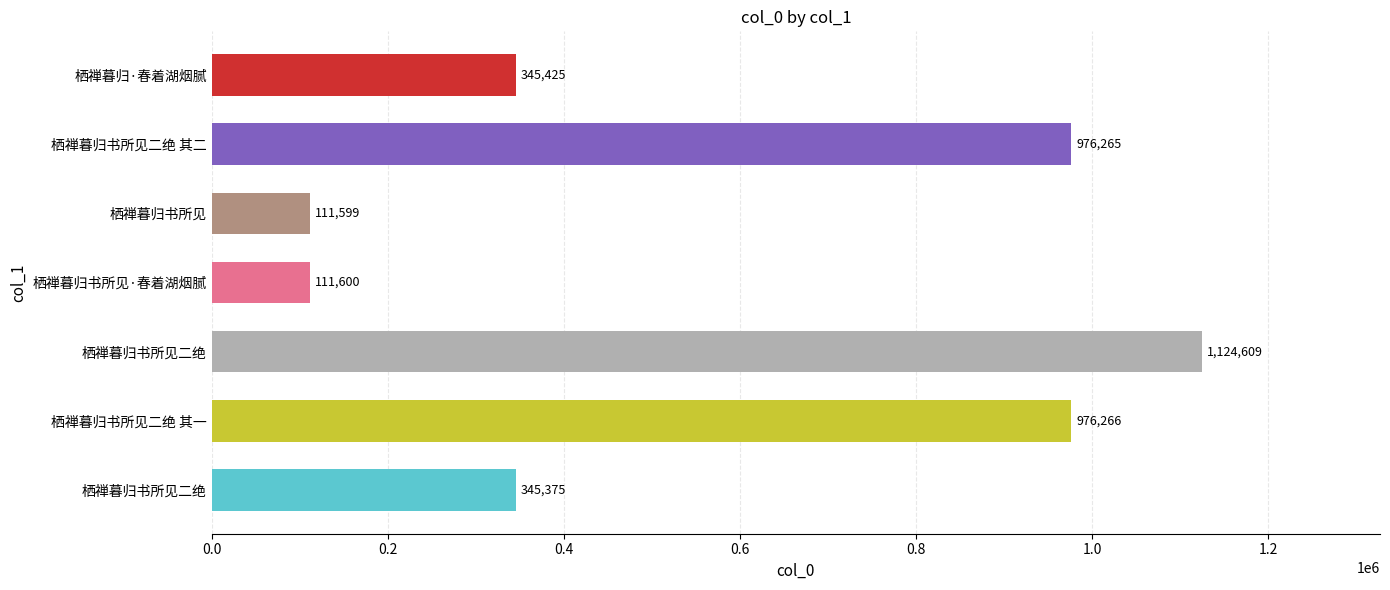

Is it true that the value at 栖禅暮归书所见二绝 is 1124609?

True